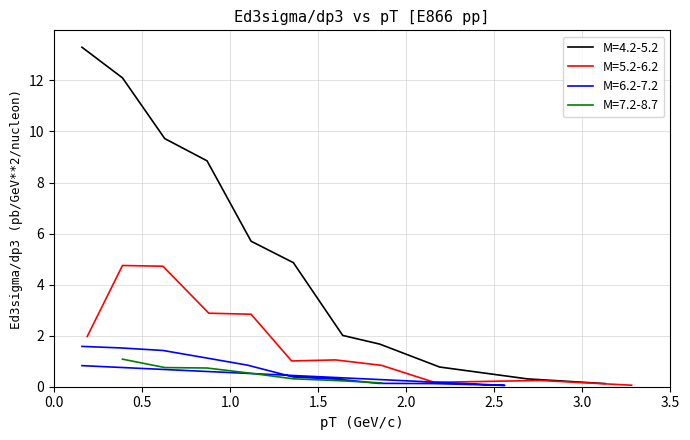

What is the highest value of the M=4.2-5.2 series?

13.3